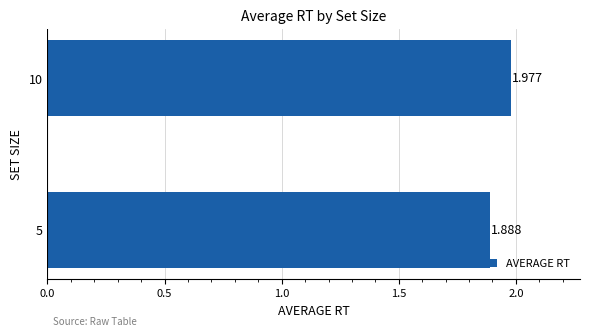

Does the chart contain stacked bars?

No